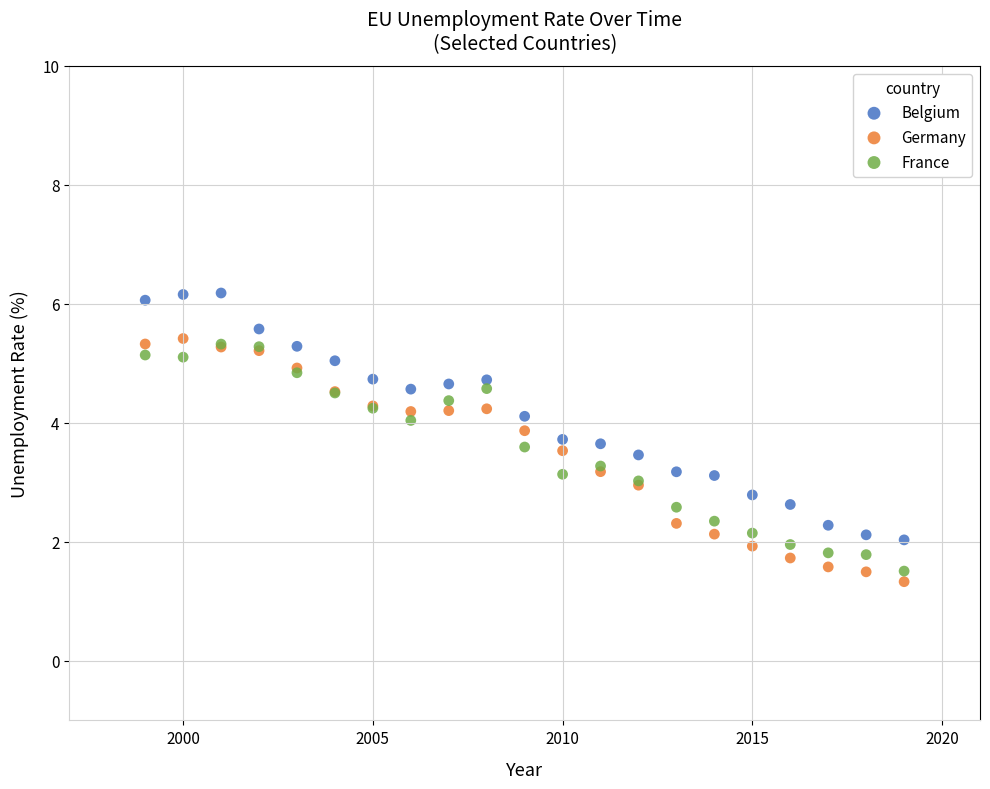

What are all the series names shown in the legend?

Belgium, Germany, France